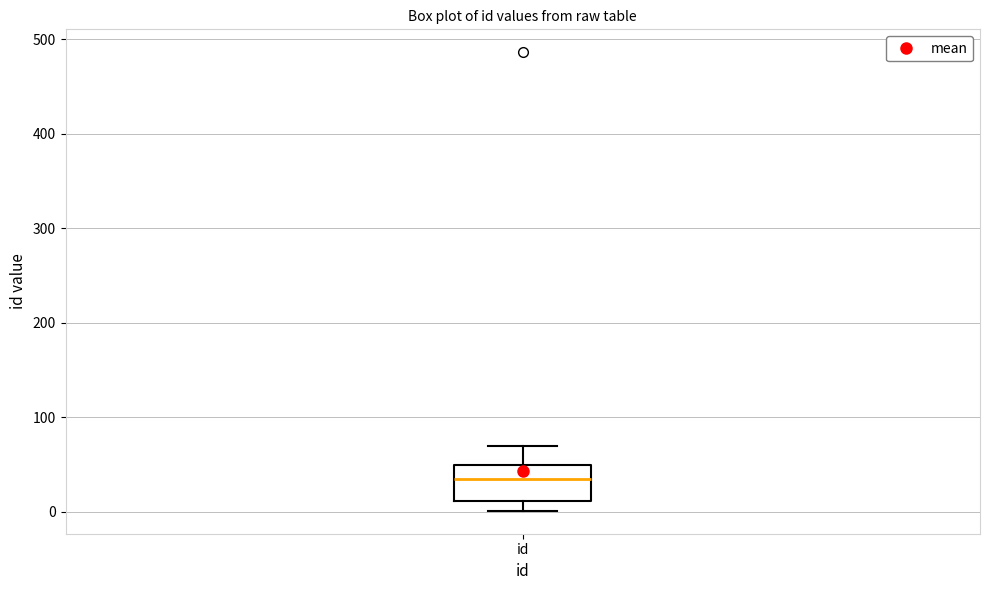

Read this box plot against the y-axis: the position of the median line, the range covered by the box, and the ends of both whiskers. The values are not printed on the chart, so give them approximately, as read against the axis.

median 30, box 10 to 50, whiskers 0 to 70